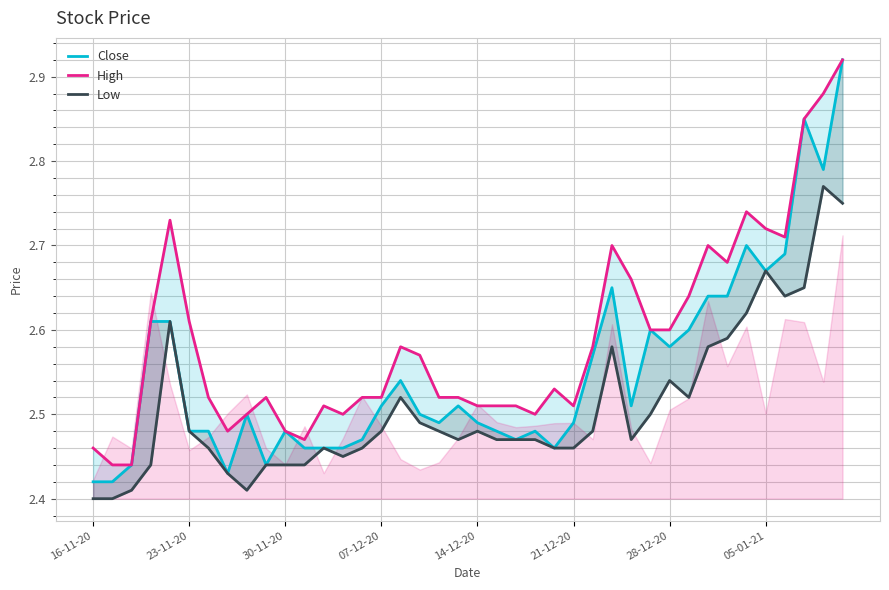

True or false: Close and High cross at least once.

False